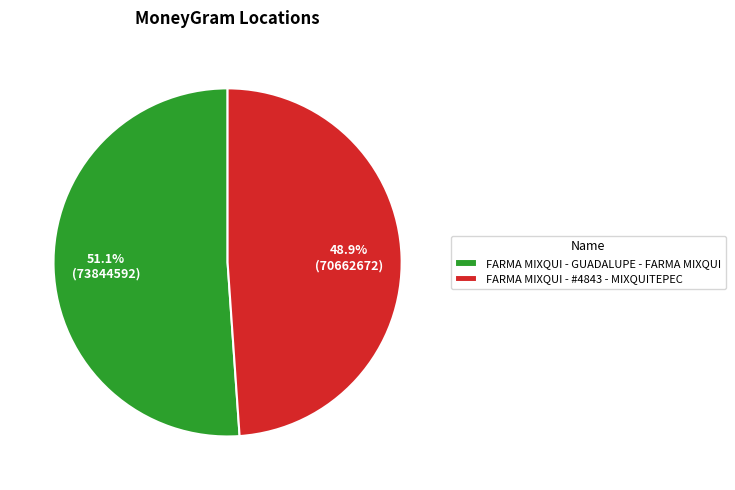

True or false: FARMA MIXQUI - GUADALUPE - FARMA MIXQUI accounts for 51% of the total.

True